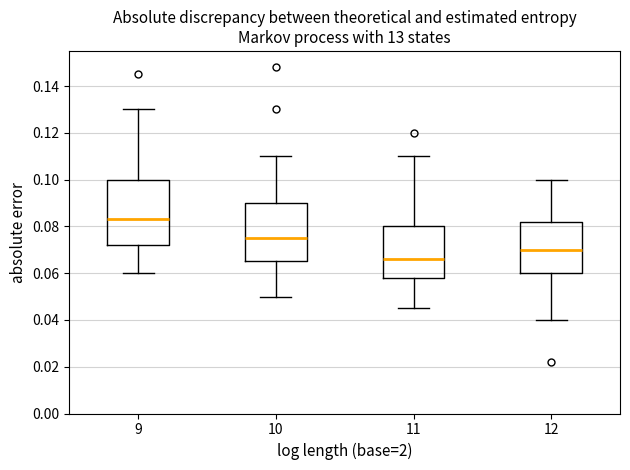

Reading left to right, read every box against the y-axis: the position of its median line, the range the box covers, and the ends of its whiskers. The values are not printed on the chart, so give them approximately, as read against the axis.

9: median 0.084, box 0.072 to 0.100, whiskers 0.060 to 0.130
10: median 0.076, box 0.066 to 0.090, whiskers 0.050 to 0.110
11: median 0.066, box 0.058 to 0.080, whiskers 0.046 to 0.110
12: median 0.070, box 0.060 to 0.082, whiskers 0.040 to 0.100